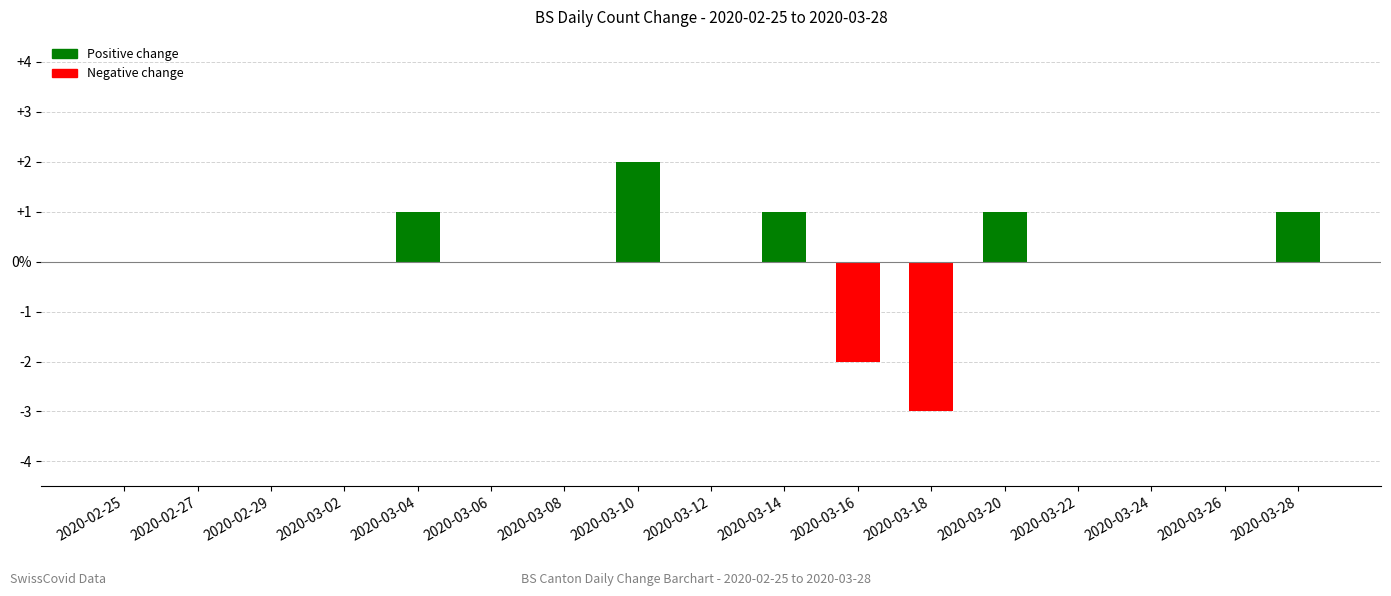

Are the bars horizontal?

No